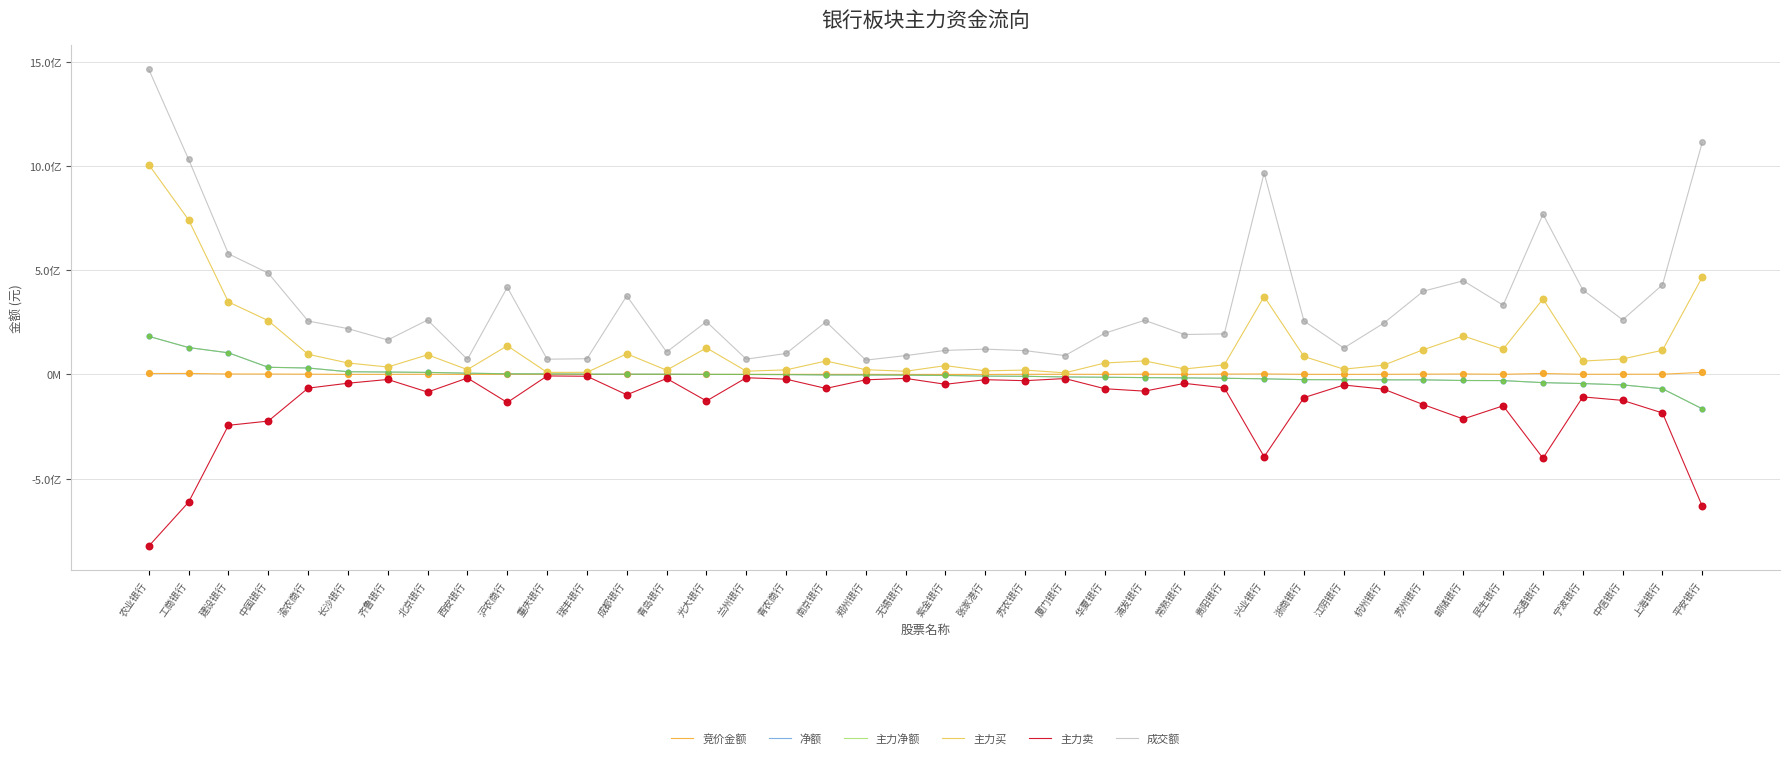

Is this an area chart (filled region under the line)?

No